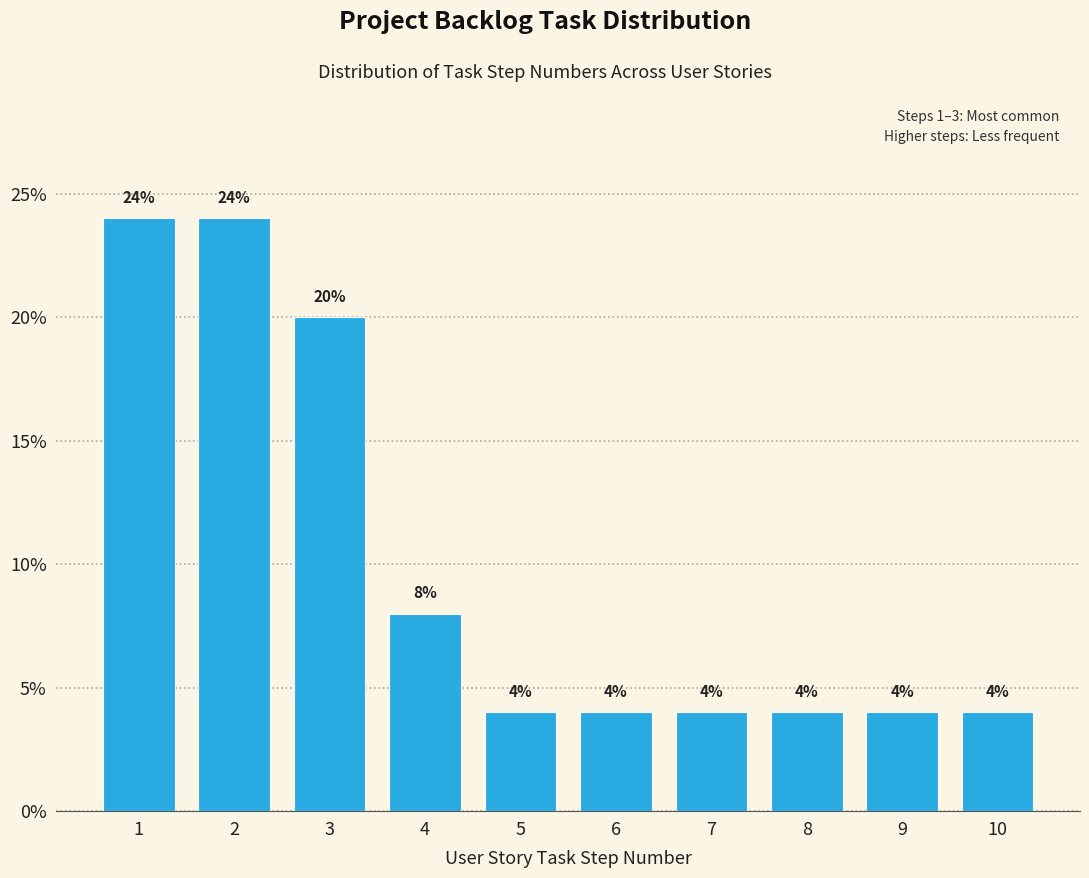

Reading left to right, list all the values displayed in this chart.

24	24	20	8	4	4	4	4	4	4